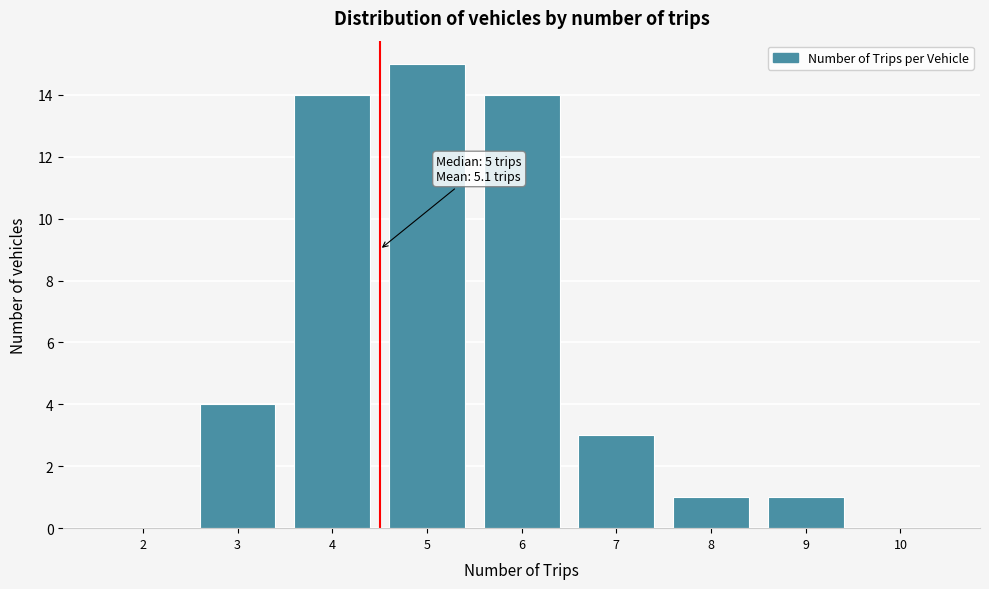

Reading left to right, what are all the values shown in this chart?

2=0	3=4	4=14	5=15	6=14	7=3	8=1	9=1	10=0